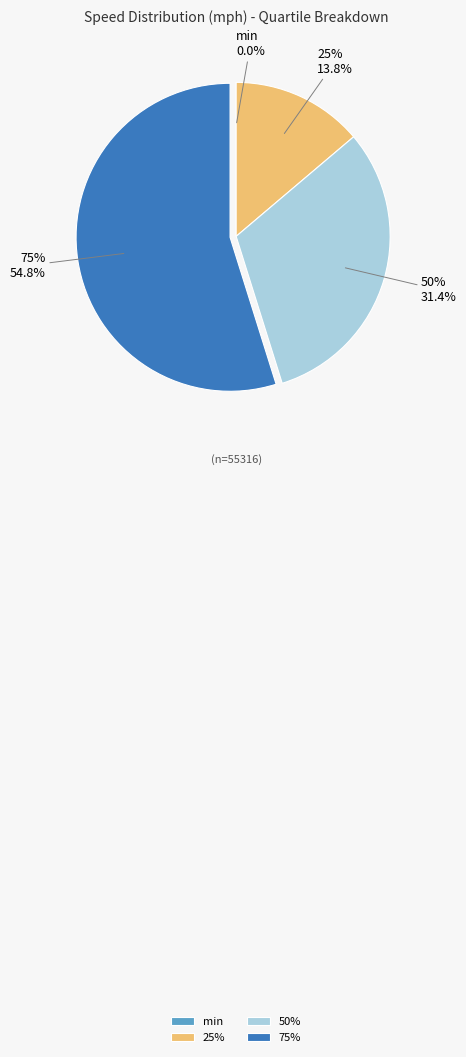

What is the change in value from min to 75%?

+18.7